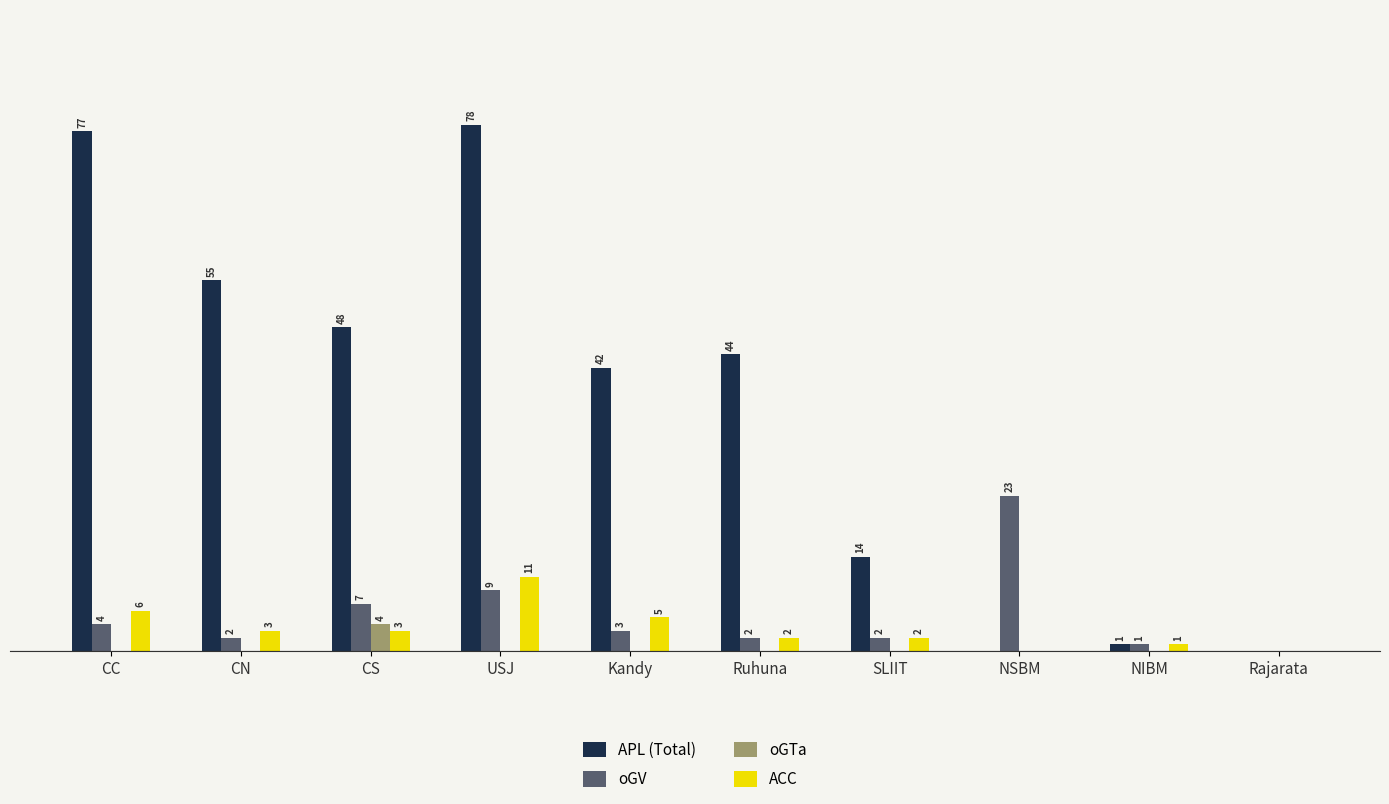

At which label is APL (Total) closest to 39?

Kandy